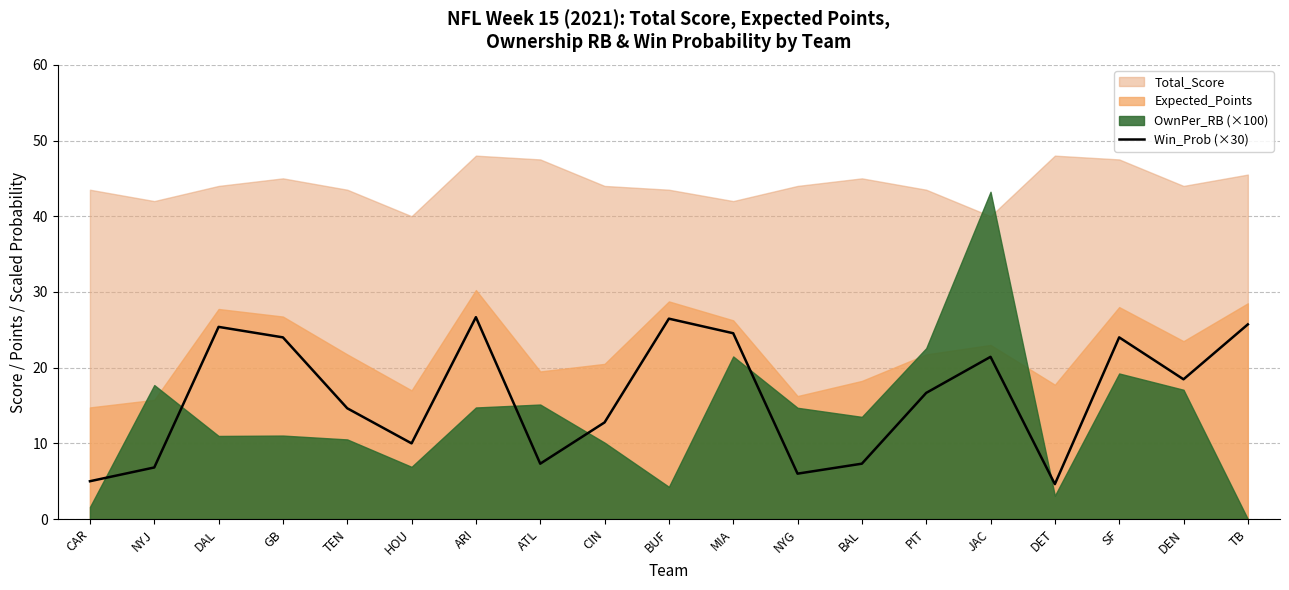

Between NYJ and GB, which is larger?

GB